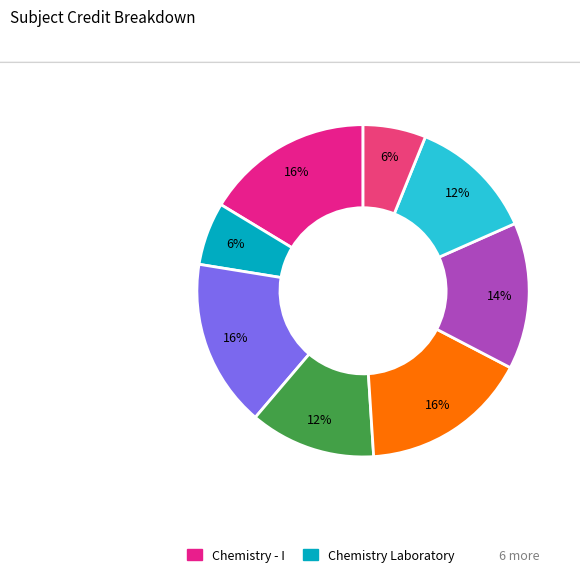

To the nearest percent, what is the average slice percentage?

12%